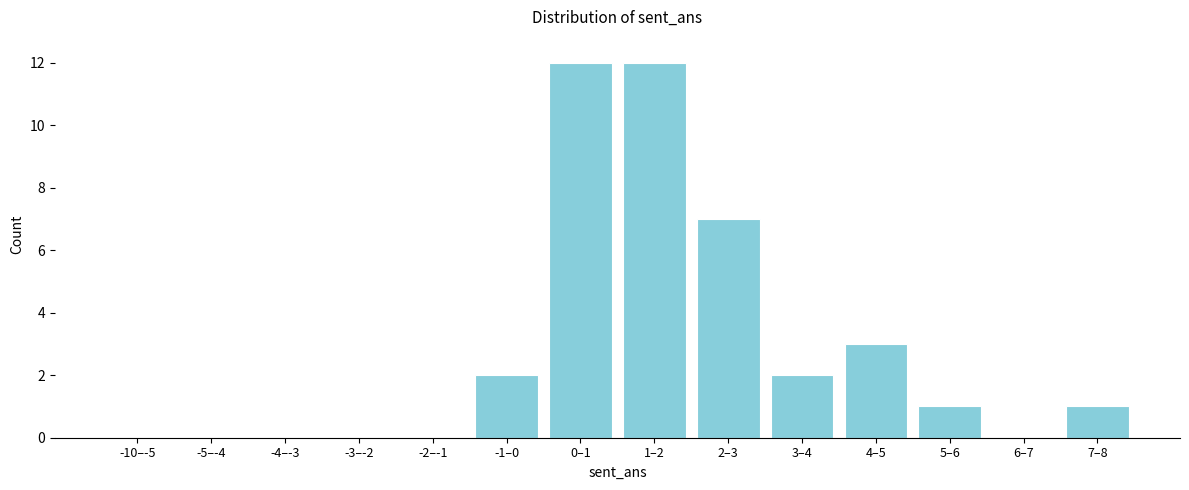

Reading left to right, transcribe all the data shown in this chart.

-10–-5=0	-5–-4=0	-4–-3=0	-3–-2=0	-2–-1=0	-1–0=2	0–1=12	1–2=12	2–3=7	3–4=2	4–5=3	5–6=1	6–7=0	7–8=1